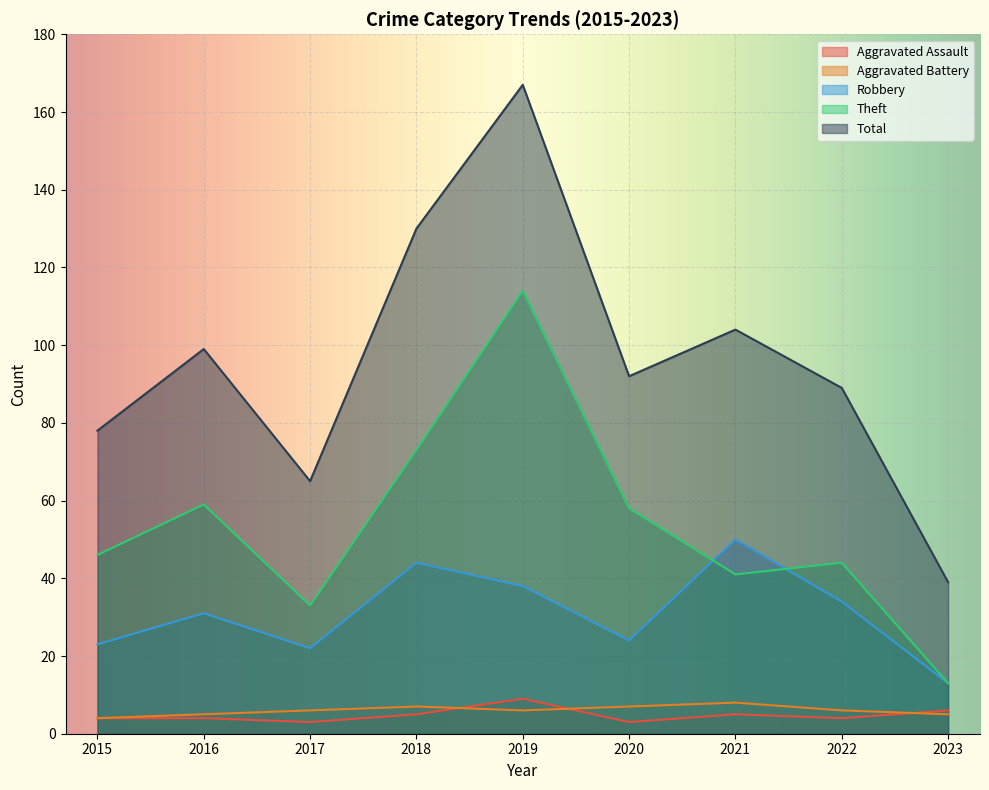

At which category does Theft reach its first local valley?

2017